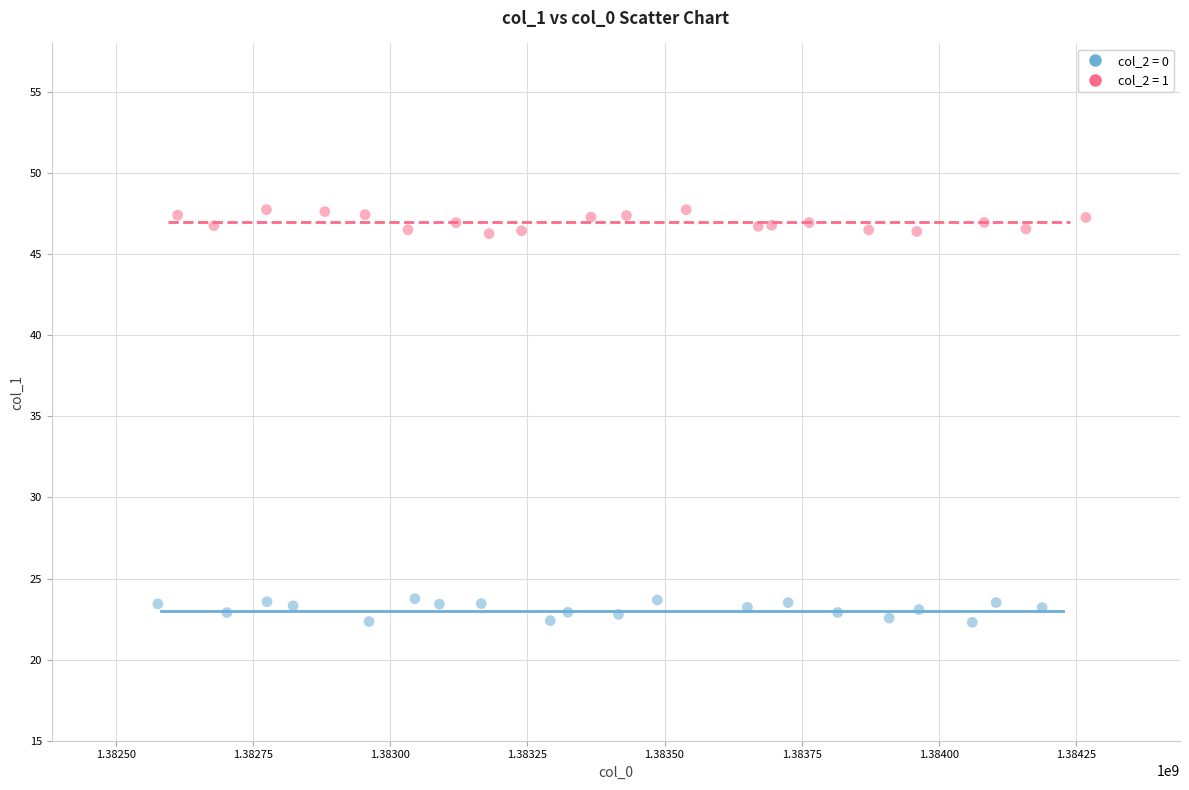

Which series reaches the minimum Y coordinate?

col_2 = 0